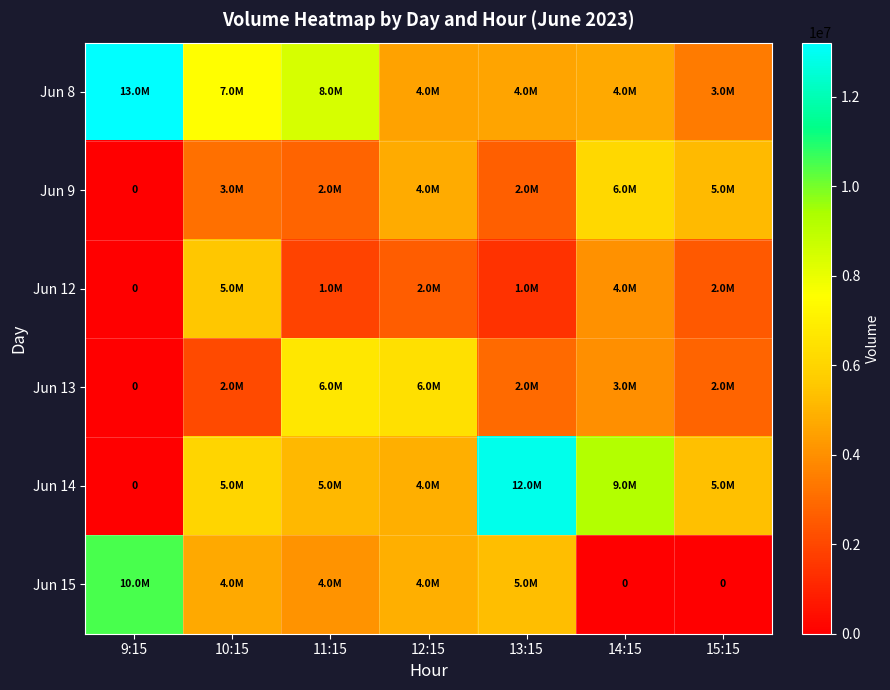

What is the difference between the second highest and minimum values in the Jun 8 series?

4990658